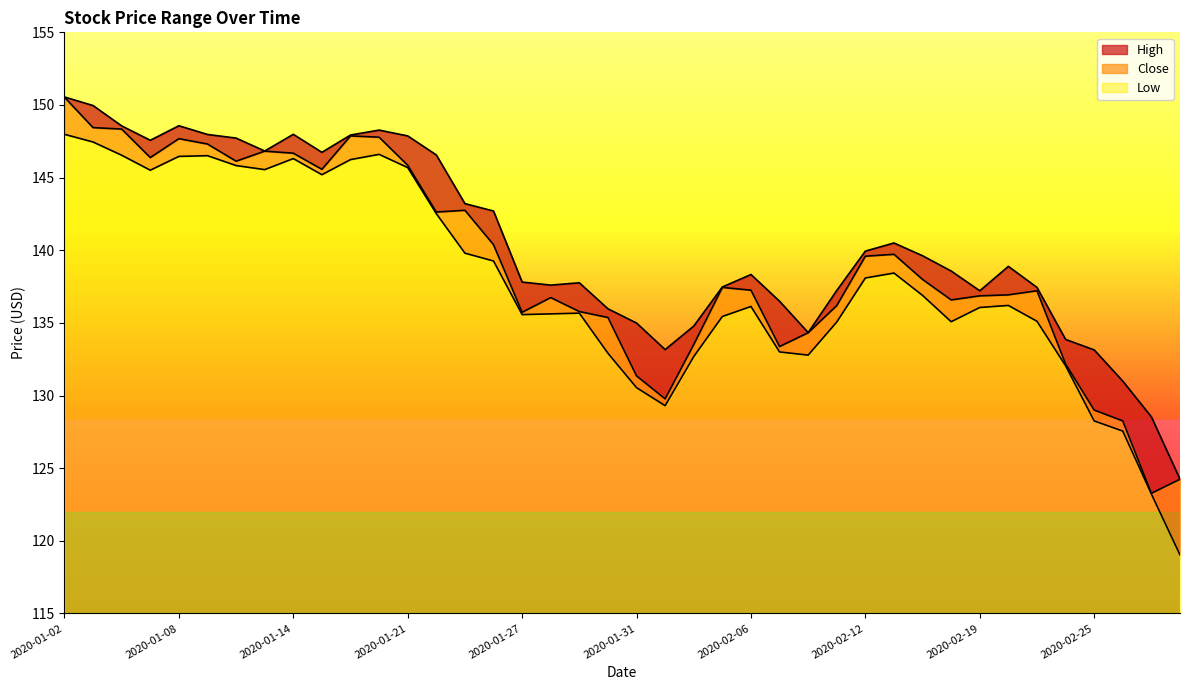

The Close series shows 200.0 at 2020-02-24. True or false?

False